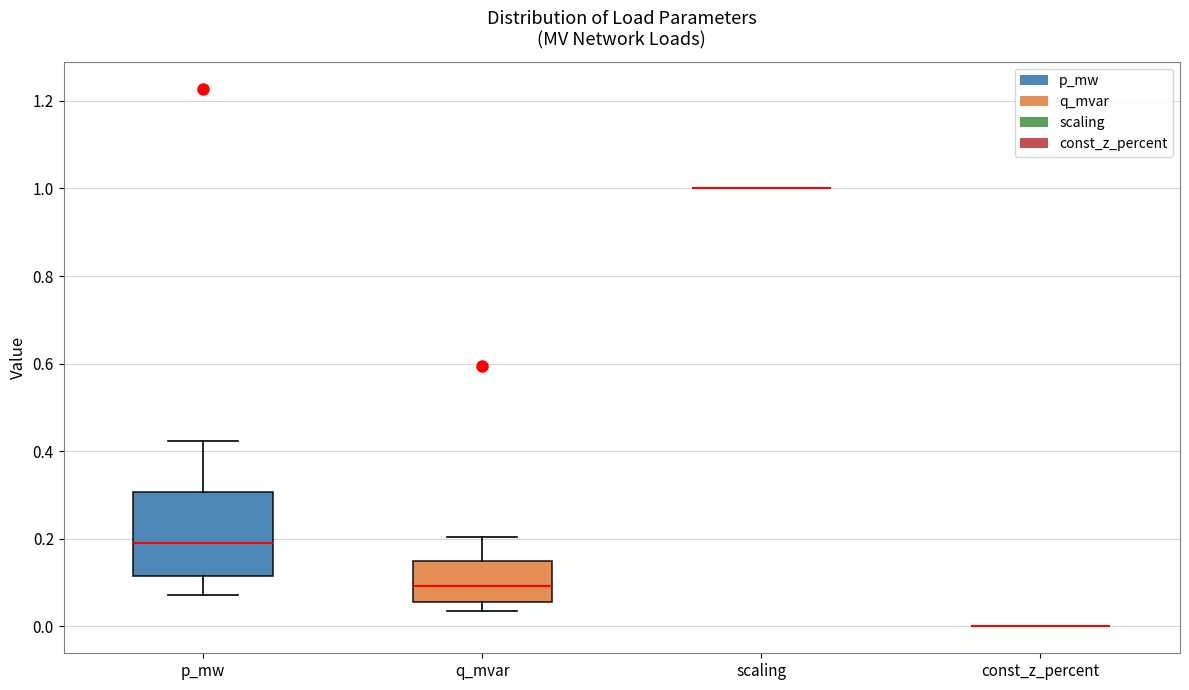

Which box is the tallest, from its lower edge to its upper edge?

p_mw